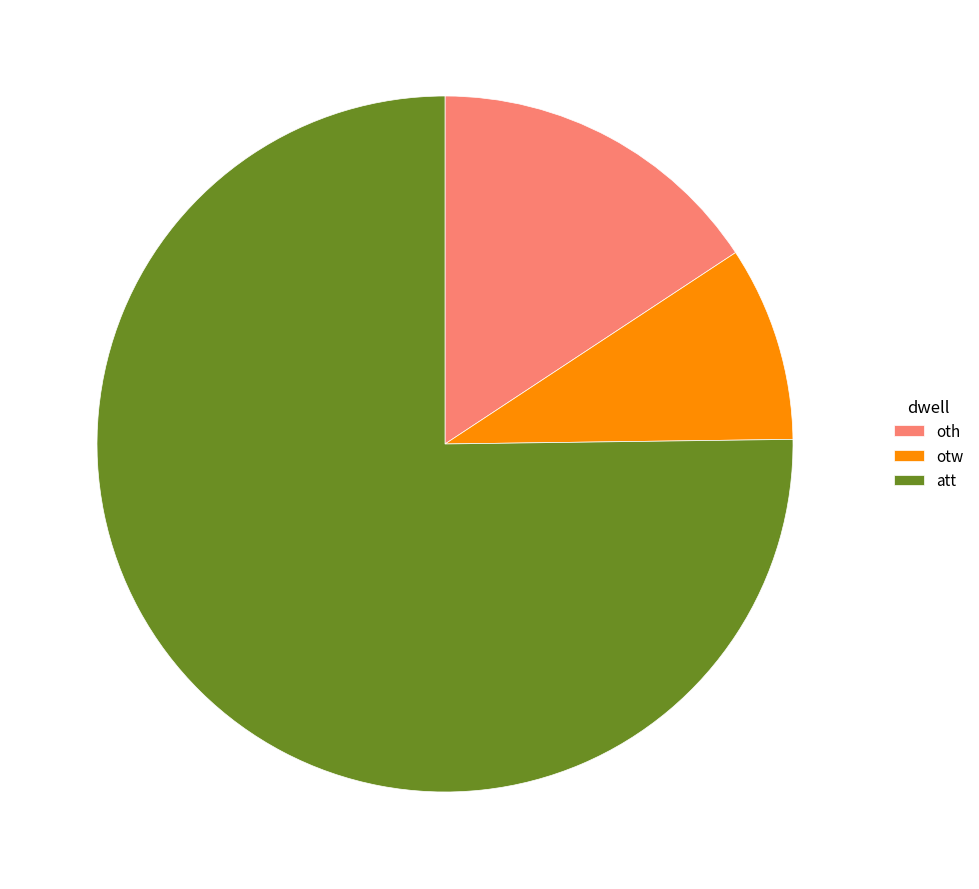

Which category has the biggest portion of the pie?

att